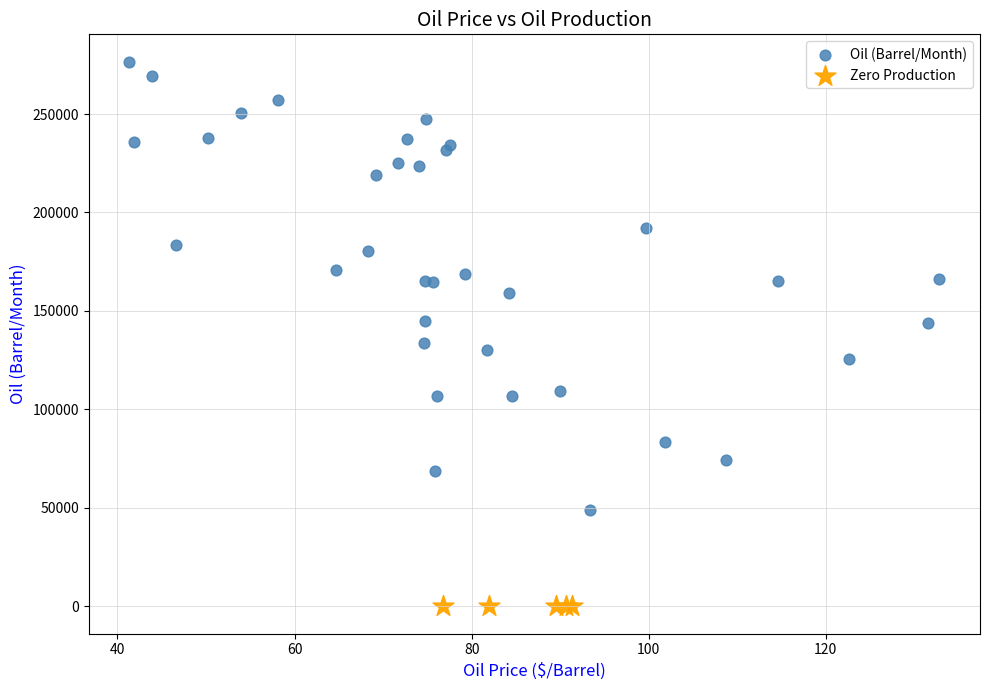

Which series reaches the minimum Y coordinate?

Zero Production